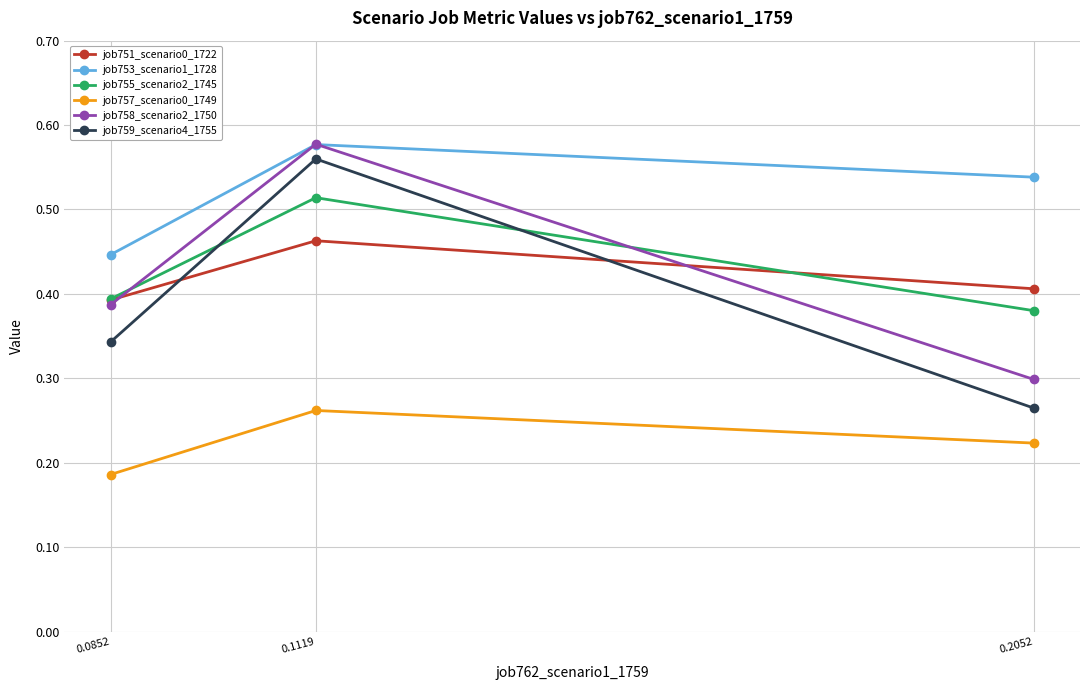

What is the total value across all series at 0.0852?

2.1